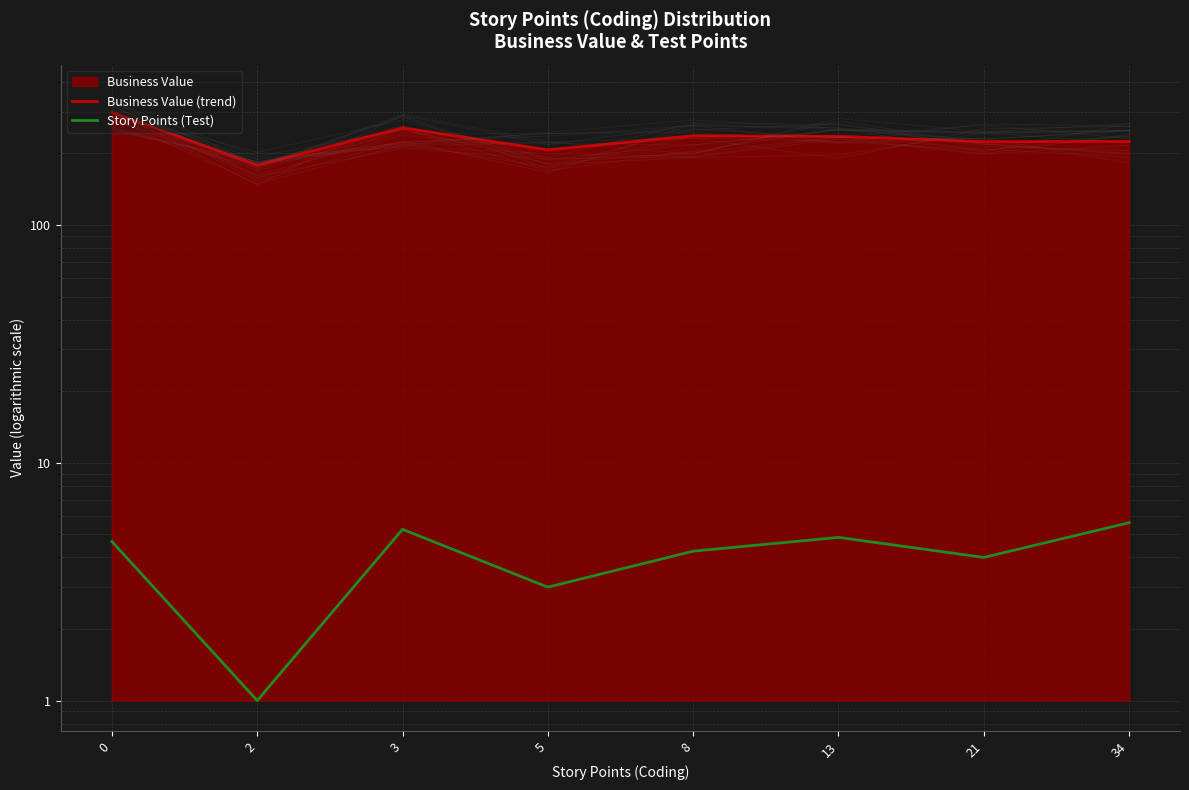

True or false: Business Value (trend) and Story Points (Test) cross at least once.

False